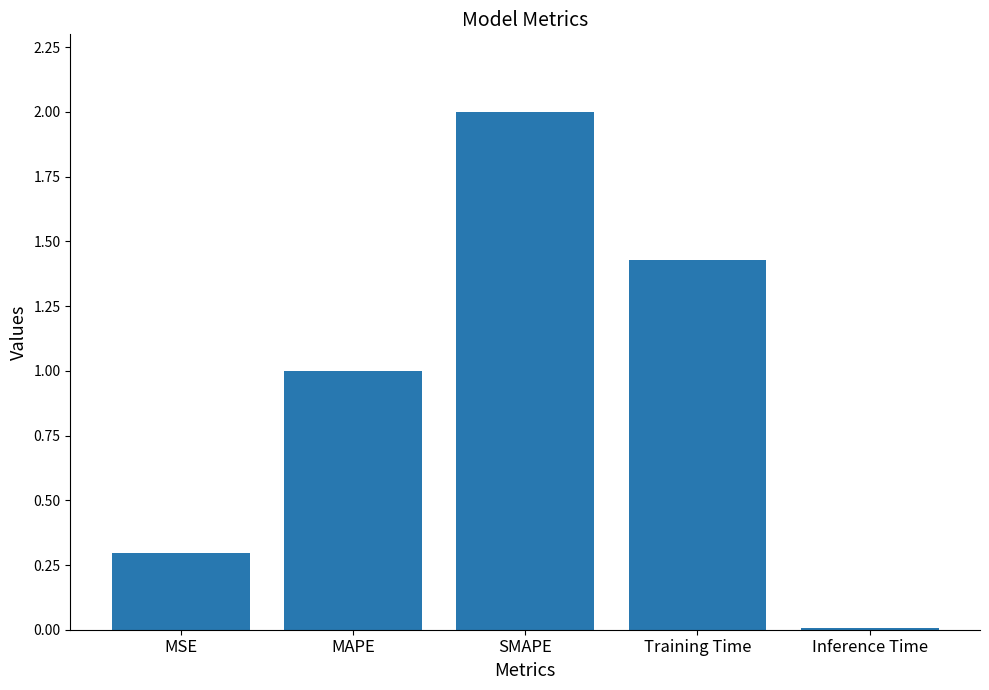

At which label does the data first exceed 1?

MAPE